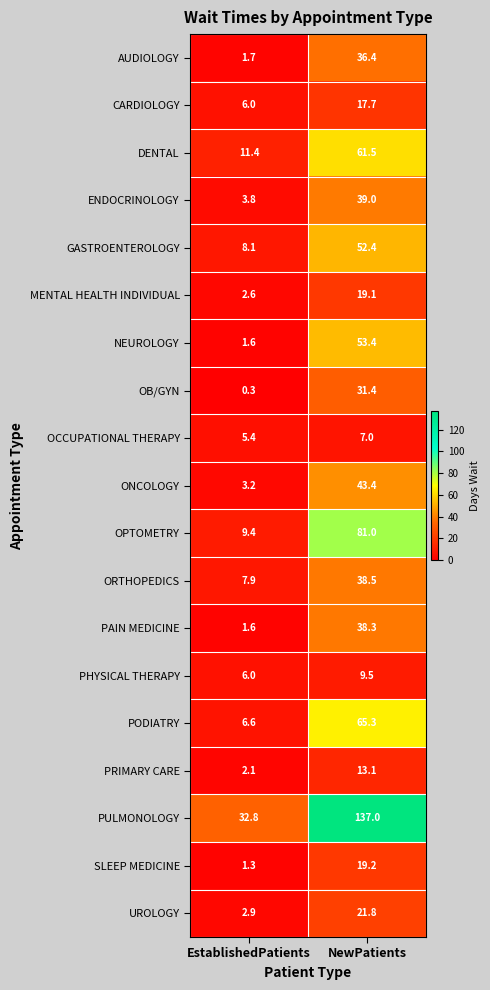

What value does the ONCOLOGY series have at EstablishedPatients?

3.2